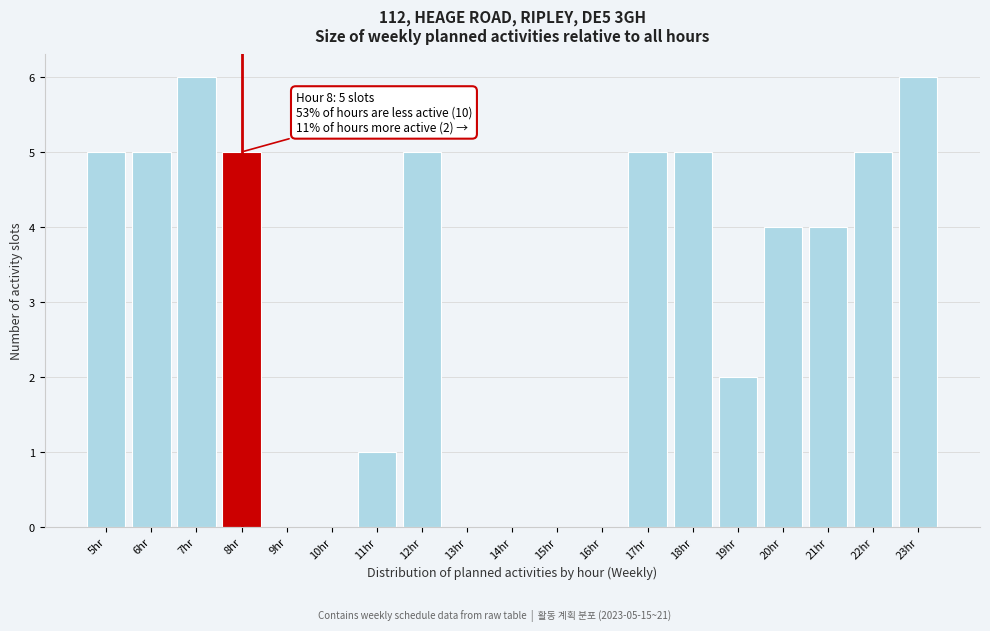

Reading left to right, what are all the values shown in this chart?

5hr=5	6hr=5	7hr=6	8hr=5	9hr=0	10hr=0	11hr=1	12hr=5	13hr=0	14hr=0	15hr=0	16hr=0	17hr=5	18hr=5	19hr=2	20hr=4	21hr=4	22hr=5	23hr=6